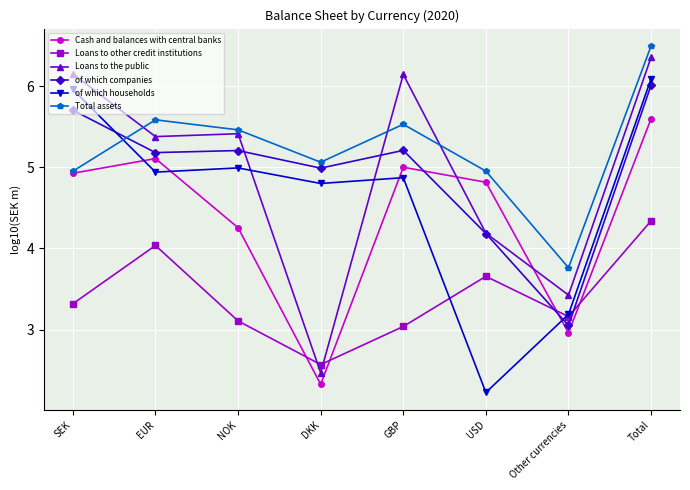

After their last crossing, which series has the higher values: of which companies or of which households?

of which households